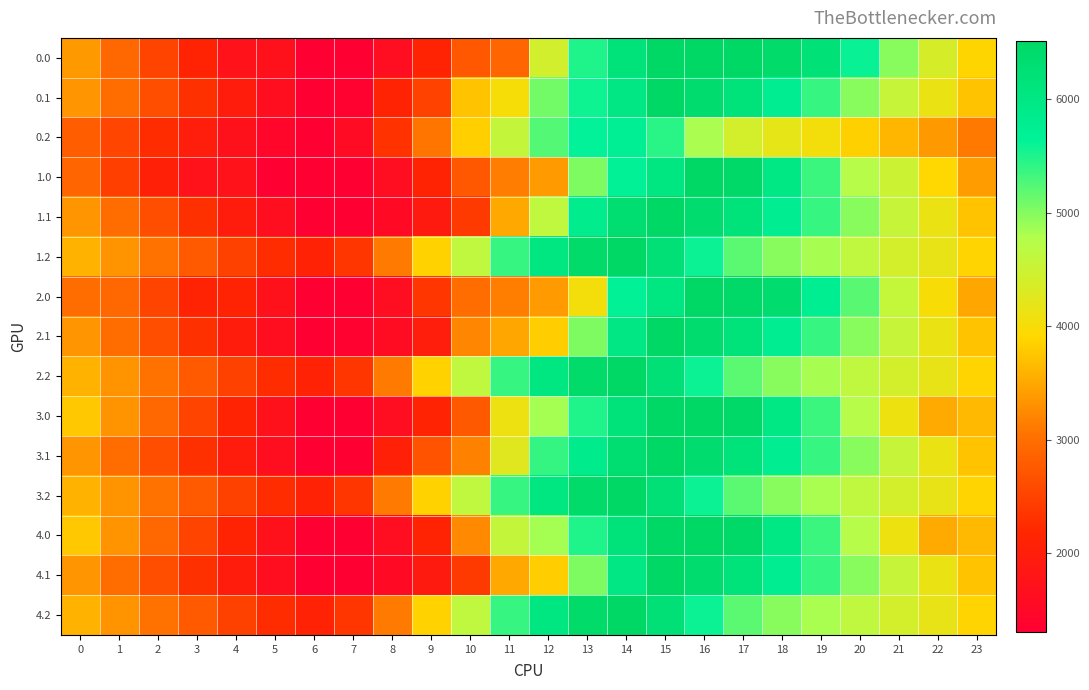

Reading right to left, transcribe all the data shown in this chart.

0.0: 23=3880.3	22=4386.5	21=4972.8	20=5604.8	19=6192.7	18=6432.1	17=6516.0	16=6516.0	15=6516.0	14=6144.8	13=5488.5	12=4426.7	11=2899.5	10=2745.4	9=2115.5	8=1607.3	7=1303.2	6=1303.2	5=1710.9	4=1721.7	3=2122.5	2=2522.8	1=2929.1	0=3374.0
0.1: 23=3732.2	22=4127.6	21=4543.2	20=4971.3	19=5380.9	18=5776.2	17=6144.7	16=6382.1	15=6516.0	14=6008.8	13=5575.9	12=5083.6	11=4010.1	10=3735.9	9=2496.0	8=2106.4	7=1357.6	6=1303.2	5=1633.1	4=1959.3	3=2295.6	2=2634.8	1=2979.3	0=3336.8
0.2: 23=3085.9	22=3370.4	21=3615.4	20=3839.5	19=4036.7	18=4186.3	17=4405.3	16=4806.6	15=5445.8	14=5726.0	13=5634.8	12=5233.3	11=4589.8	10=3838.3	9=3068.5	8=2316.7	7=1562.1	6=1303.2	5=1453.2	4=1698.8	3=1970.4	2=2248.6	1=2531.3	0=2801.3
1.0: 23=3405.5	22=3911.7	21=4498.1	20=4734.1	19=5357.6	18=5993.0	17=6472.9	16=6516.0	15=6054.9	14=5683.8	13=5027.5	12=3382.0	11=3129.2	10=2745.4	9=2115.5	8=1607.3	7=1303.2	6=1303.2	5=1314.9	4=1721.7	3=1726.5	2=2048.1	1=2454.3	0=2899.3
1.1: 23=3732.2	22=4127.6	21=4543.2	20=4971.3	19=5381.7	18=5777.0	17=6145.4	16=6382.9	15=6516.0	14=6313.2	13=5842.1	12=4627.4	11=3494.3	10=2411.8	9=1921.5	8=1532.0	7=1303.2	6=1303.2	5=1633.1	4=1959.3	3=2295.6	2=2634.8	1=2979.3	0=3336.8
1.2: 23=3875.9	22=4160.5	21=4405.5	20=4629.6	19=4826.7	18=4976.4	17=5197.1	16=5596.6	15=6235.9	14=6516.0	13=6424.8	12=6023.4	11=5379.9	10=4628.3	9=3858.5	8=3106.7	7=2352.2	6=2093.2	5=2243.2	4=2488.8	3=2760.5	2=3038.6	1=3321.3	0=3591.3
2.0: 23=3484.3	22=3990.5	21=4576.8	20=5208.8	19=5753.6	18=6389.0	17=6472.9	16=6516.0	15=6054.9	14=5683.8	13=4038.3	12=3390.3	11=3137.5	10=2983.4	9=2353.5	8=1607.3	7=1303.2	6=1303.2	5=1710.9	4=2117.7	3=2122.5	2=2522.8	1=2929.1	0=2978.0
2.1: 23=3732.2	22=4127.6	21=4543.2	20=4971.3	19=5380.9	18=5776.2	17=6144.7	16=6382.1	15=6516.0	14=6008.8	13=5026.3	12=3811.6	11=3490.1	10=3215.8	9=1975.9	8=1586.4	7=1357.6	6=1303.2	5=1633.1	4=1959.3	3=2295.6	2=2634.8	1=2979.3	0=3336.8
2.2: 23=3875.9	22=4160.5	21=4405.5	20=4629.6	19=4826.7	18=4976.4	17=5197.1	16=5596.6	15=6235.9	14=6516.0	13=6424.8	12=6023.4	11=5379.9	10=4628.3	9=3858.5	8=3106.7	7=2352.2	6=2093.2	5=2243.2	4=2488.8	3=2760.5	2=3038.6	1=3321.3	0=3591.3
3.0: 23=3642.9	22=3515.7	21=4102.1	20=4734.1	19=5357.6	18=5993.0	17=6472.9	16=6516.0	15=6516.0	14=6144.8	13=5488.5	12=4840.5	11=4106.3	10=2755.1	9=2125.2	8=1617.0	7=1312.9	6=1303.2	5=1710.9	4=2117.7	3=2518.5	2=2918.8	1=3325.1	0=3770.0
3.1: 23=3731.8	22=4126.8	21=4542.5	20=4970.5	19=5380.9	18=5776.2	17=6144.7	16=6382.1	15=6516.0	14=6313.2	13=5880.3	12=5388.1	11=4255.1	10=3172.5	9=2682.3	8=2052.0	7=1303.2	6=1303.2	5=1633.1	4=1959.3	3=2295.6	2=2634.8	1=2979.3	0=3336.8
3.2: 23=3875.0	22=4158.7	21=4403.7	20=4627.8	19=4825.0	18=4974.6	17=5195.3	16=5596.6	15=6235.9	14=6516.0	13=6424.8	12=6023.4	11=5379.9	10=4628.3	9=3858.5	8=3106.7	7=2352.2	6=2093.2	5=2243.2	4=2488.8	3=2760.5	2=3038.6	1=3321.3	0=3591.3
4.0: 23=3642.9	22=3515.7	21=4102.1	20=4734.1	19=5357.6	18=5993.0	17=6472.9	16=6516.0	15=6516.0	14=6144.8	13=5488.5	12=4840.5	11=4587.7	10=3236.4	9=2125.2	8=1617.0	7=1312.9	6=1303.2	5=1710.9	4=2117.7	3=2518.5	2=2918.8	1=3325.1	0=3770.0
4.1: 23=3731.8	22=4126.8	21=4542.5	20=4970.5	19=5380.9	18=5776.2	17=6144.7	16=6382.1	15=6516.0	14=6008.8	13=5027.1	12=3812.3	11=3494.3	10=2411.8	9=1921.5	8=1532.0	7=1303.2	6=1303.2	5=1633.1	4=1959.3	3=2295.6	2=2634.8	1=2979.3	0=3336.8
4.2: 23=3875.0	22=4158.7	21=4403.7	20=4627.8	19=4825.0	18=4974.6	17=5195.3	16=5596.6	15=6235.9	14=6516.0	13=6424.8	12=6023.4	11=5379.9	10=4628.3	9=3858.5	8=3106.7	7=2352.2	6=2093.2	5=2243.2	4=2488.8	3=2760.5	2=3038.6	1=3321.3	0=3591.3